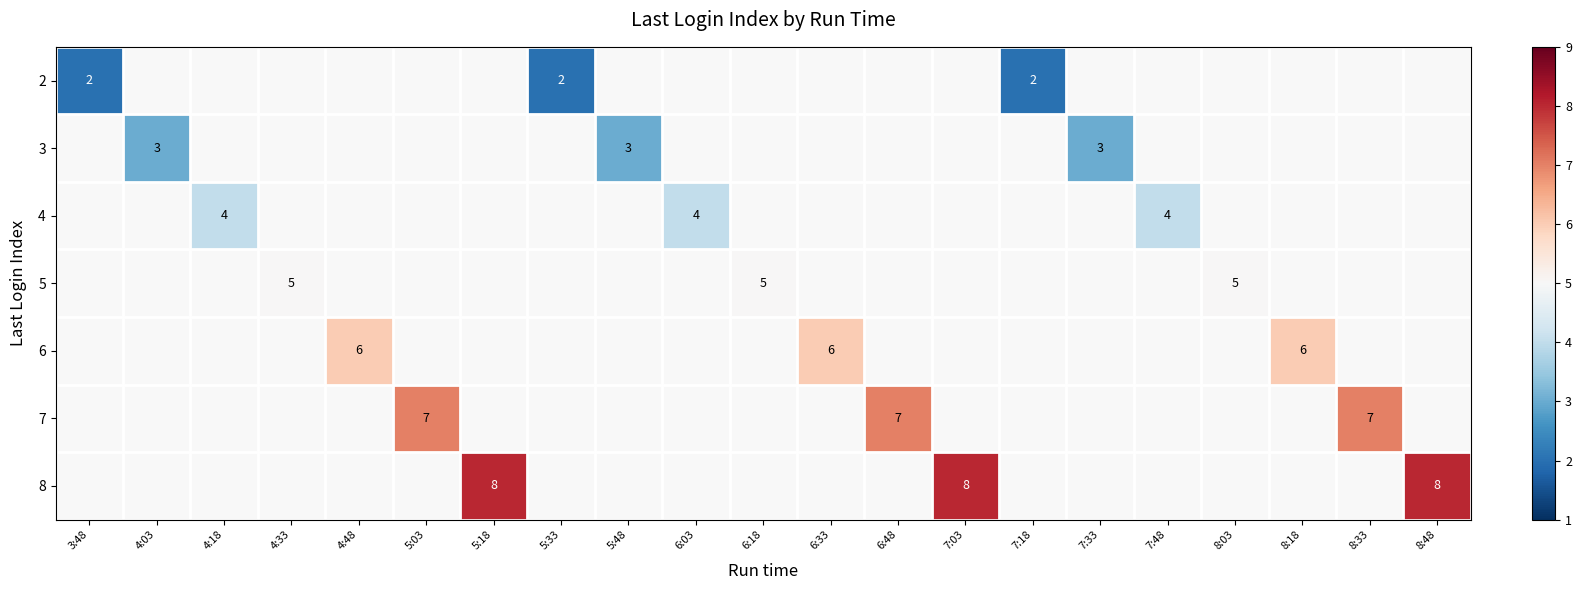

Count the number of categories in the chart.

21